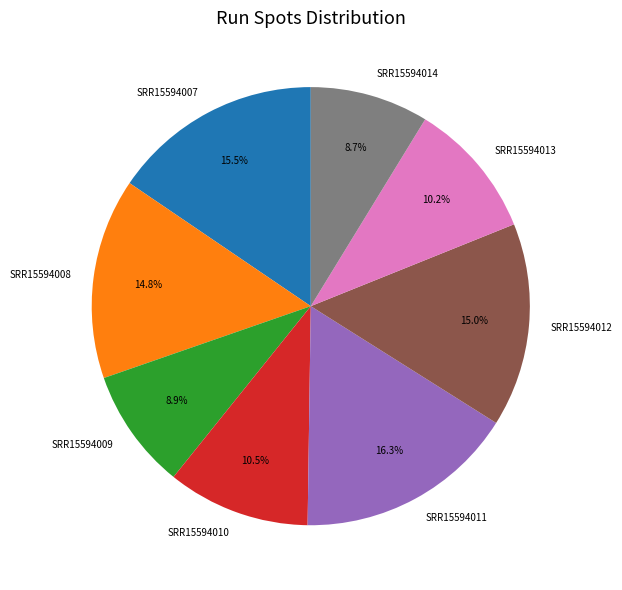

Which slice is the largest?

SRR15594011